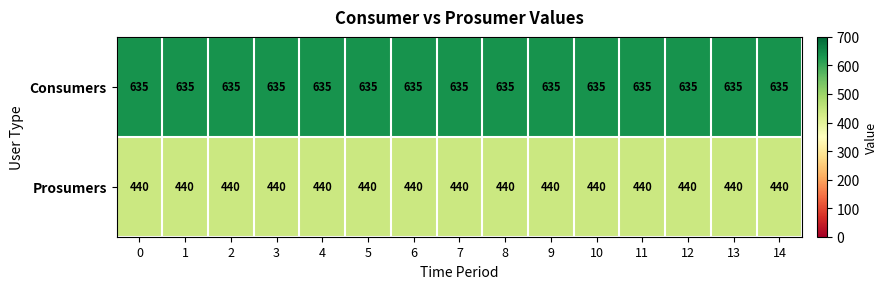

Is it true that Consumers equals 635 at 13?

True